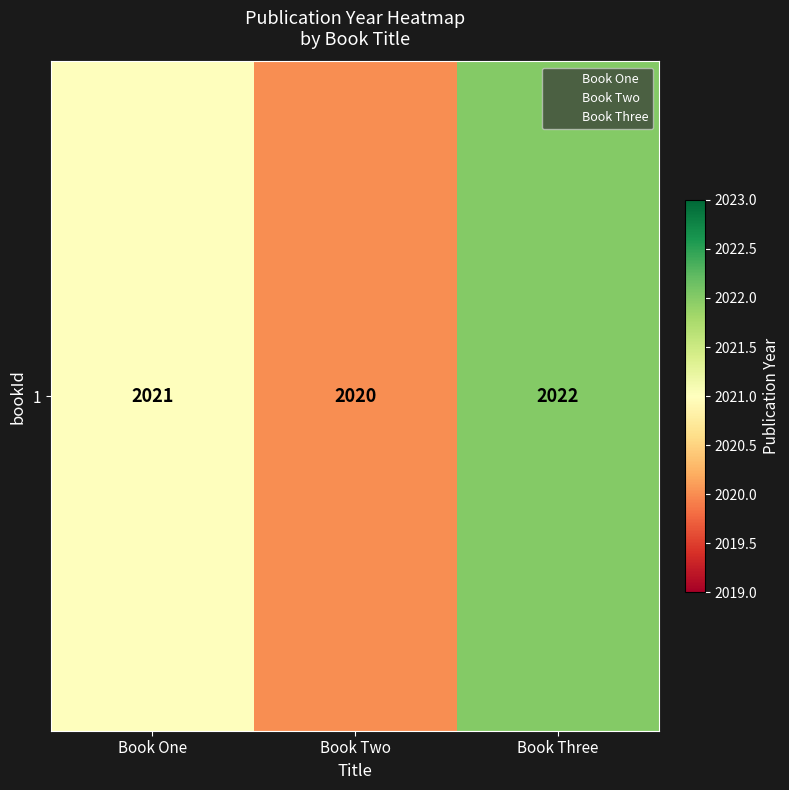

Reading left to right, what are all the values shown in this chart?

Book One=2021	Book Two=2020	Book Three=2022